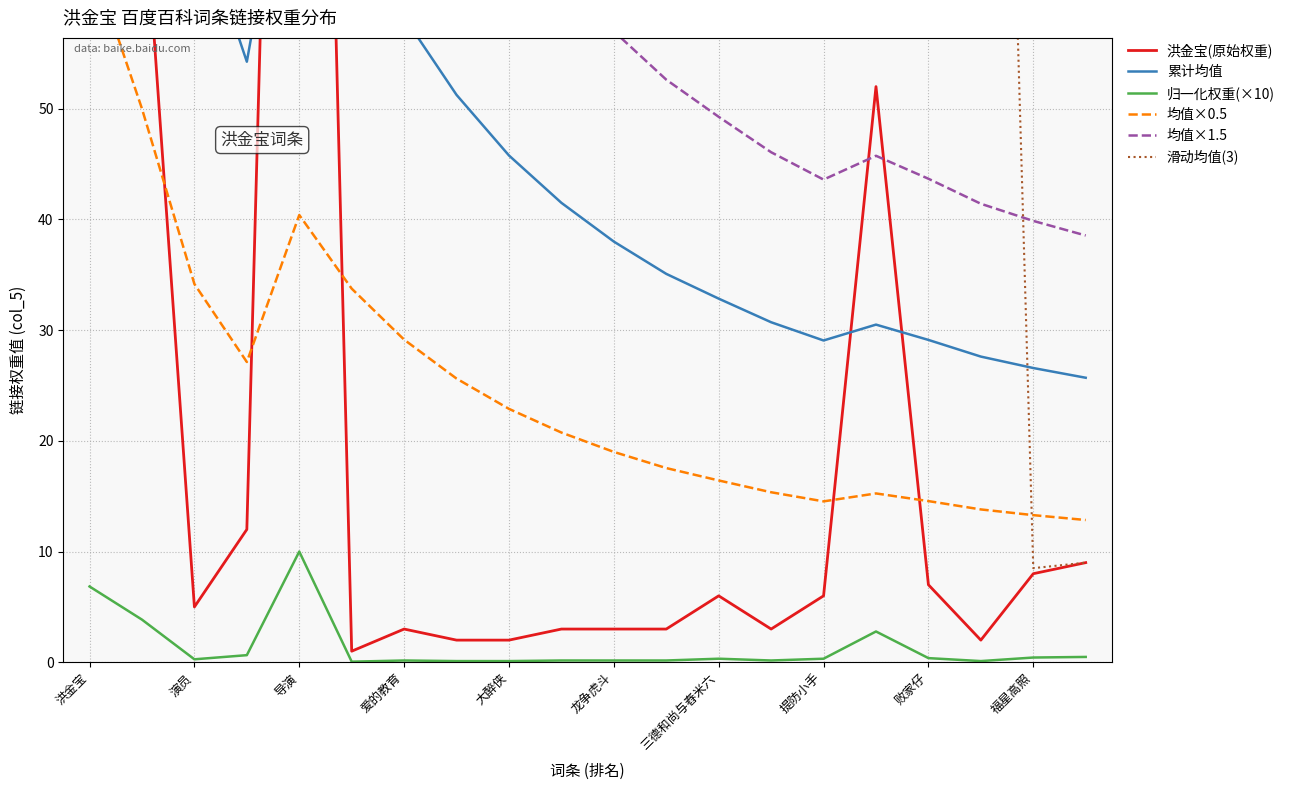

Reading right to left, list all the values displayed in this chart.

洪金宝(原始权重): 9.0	8.0	2.0	7.0	52.0	6.0	3.0	6.0	3.0	3.0	3.0	2.0	2.0	3.0	1.0	187.0	12.0	5.0	72.0	128.0
累计均值: 25.7	26.6	27.6	29.1	30.5	29.1	30.7	32.8	35.1	38.0	41.5	45.8	51.2	58.3	67.5	80.8	54.2	68.3	100.0	128.0
归一化权重(×10): 0.5	0.4	0.1	0.4	2.8	0.3	0.2	0.3	0.2	0.2	0.2	0.1	0.1	0.2	0.1	10.0	0.6	0.3	3.9	6.8
均值×0.5: 12.8	13.3	13.8	14.6	15.2	14.5	15.4	16.4	17.5	19.0	20.8	22.9	25.6	29.1	33.8	40.4	27.1	34.2	50.0	64.0
均值×1.5: 38.5	39.9	41.4	43.7	45.8	43.6	46.1	49.3	52.6	57.0	62.2	68.7	76.9	87.4	101.2	121.2	81.4	102.5	150.0	192.0
滑动均值(3): 9.0	8.5	171.3	168.3	165.7	165.0	162.7	145.3	143.3	142.3	140.3	139.3	138.3	137.3	136.7	136.0	135.0	134.7	72.3	68.3